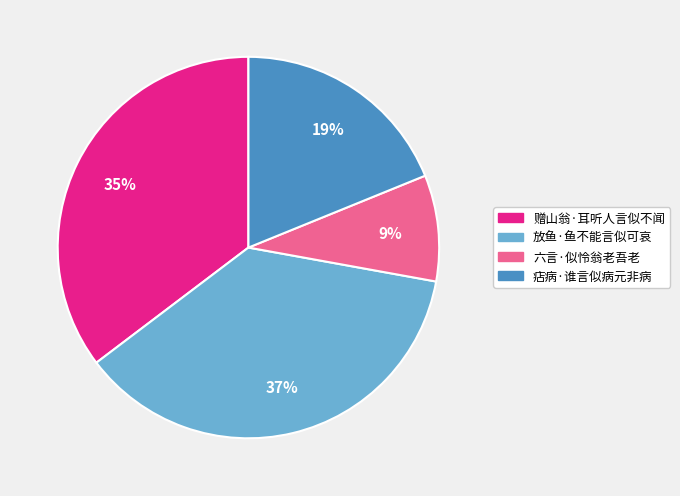

The 赠山翁·耳听人言似不闻 slice represents 25% of the pie. True or false?

False